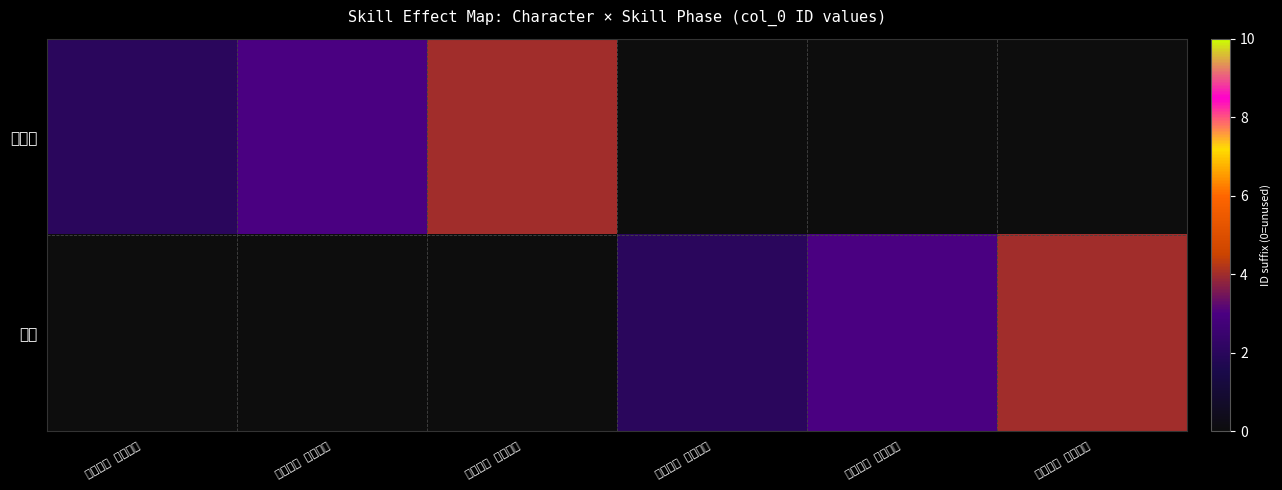

Reading left to right, transcribe all the data shown in this chart.

凡赛堤: 正义打击 技能起手=2	正义打击 技能过程=3	正义打击 技能命中=4	月光坠落 技能起手=0	月光坠落 技能过程=0	月光坠落 技能命中=0
菲碧: 正义打击 技能起手=0	正义打击 技能过程=0	正义打击 技能命中=0	月光坠落 技能起手=2	月光坠落 技能过程=3	月光坠落 技能命中=4